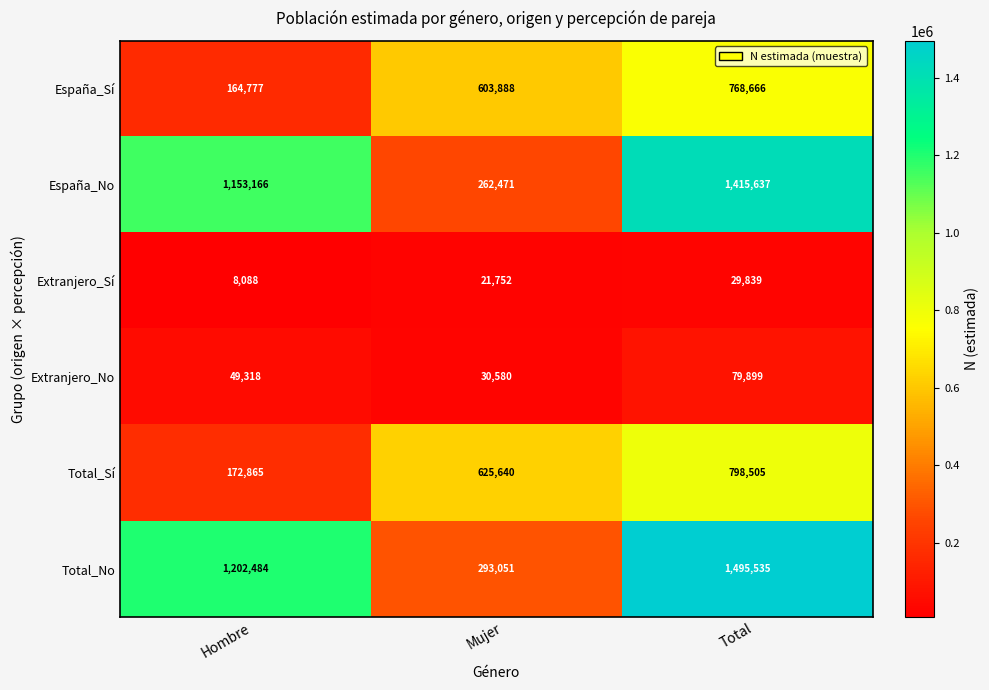

The Total_No series shows 1777792 at Hombre. True or false?

False